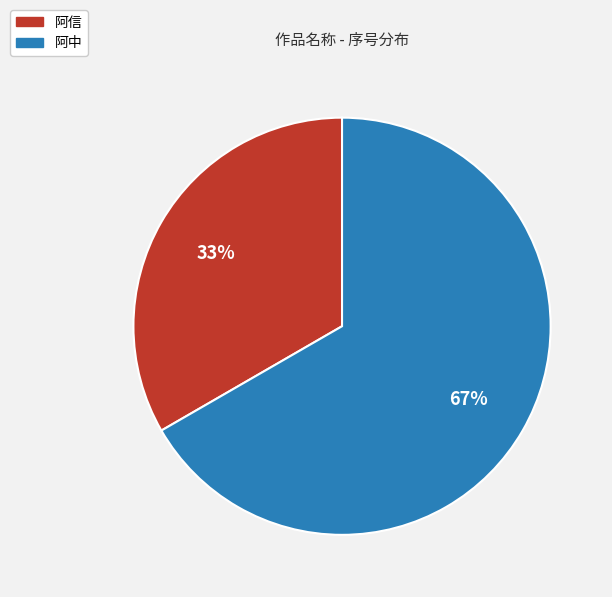

To the nearest percent, what portion does 阿信 represent?

33%